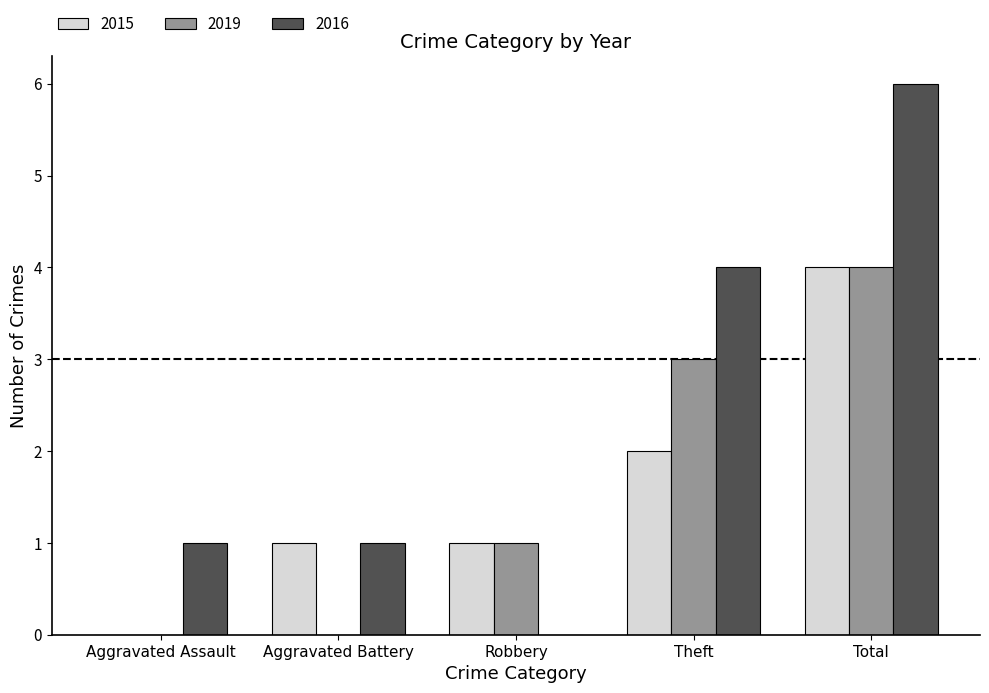

Reading left to right, transcribe all the data shown in this chart.

2015: Aggravated Assault=0	Aggravated Battery=1	Robbery=1	Theft=2	Total=4
2019: Aggravated Assault=0	Aggravated Battery=0	Robbery=1	Theft=3	Total=4
2016: Aggravated Assault=1	Aggravated Battery=1	Robbery=0	Theft=4	Total=6